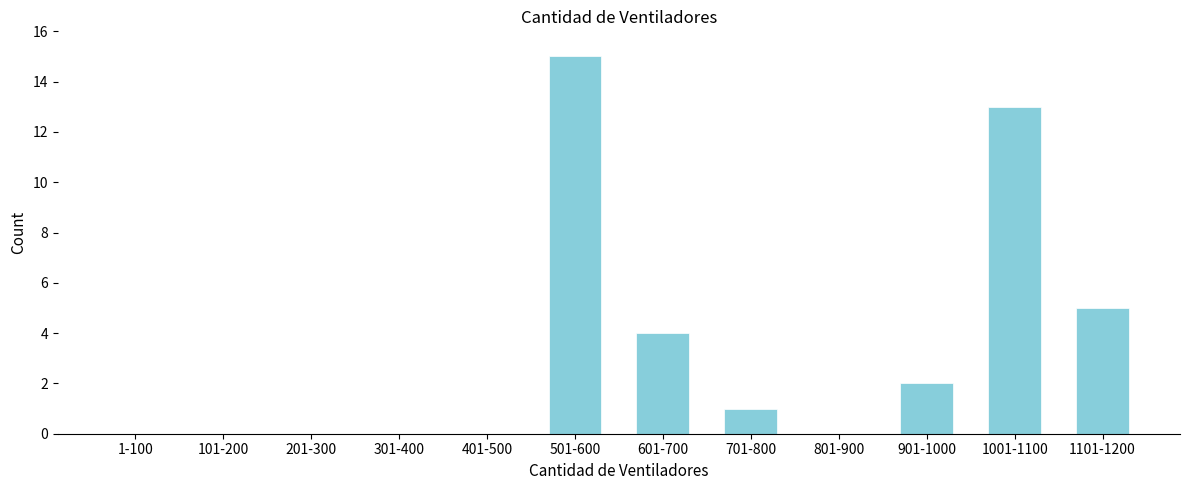

Reading left to right, list all the values displayed in this chart.

1-100=0	101-200=0	201-300=0	301-400=0	401-500=0	501-600=15	601-700=4	701-800=1	801-900=0	901-1000=2	1001-1100=13	1101-1200=5